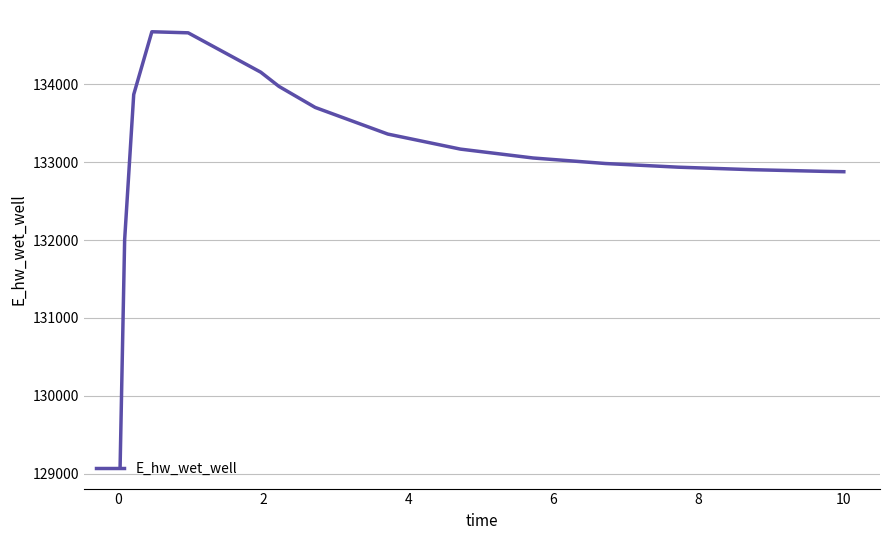

What is the smallest value displayed?

129088.0